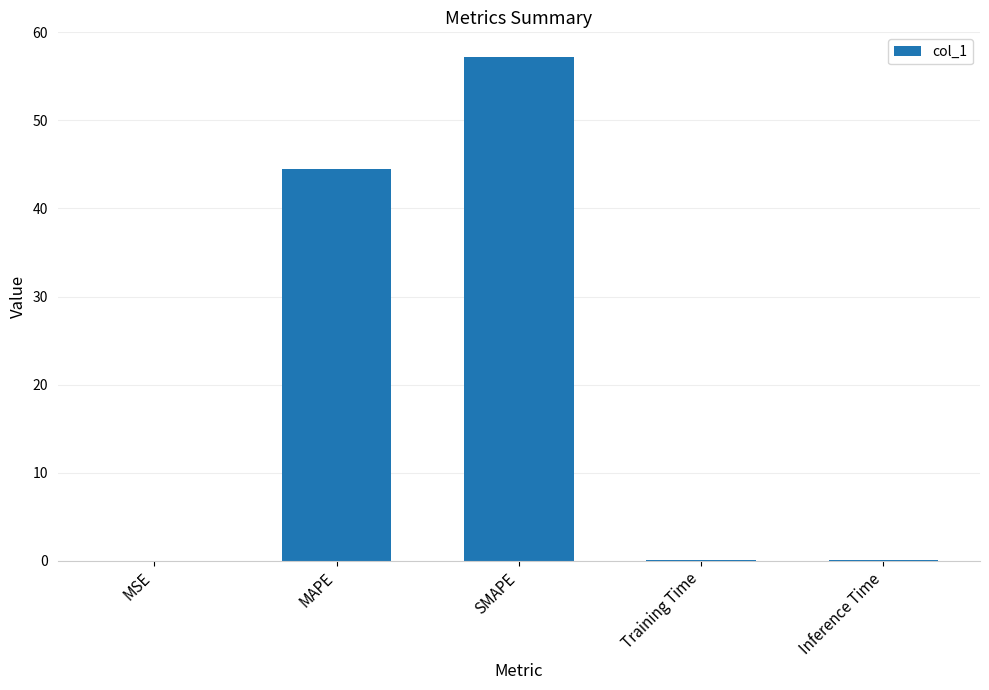

Which category has the highest value across all series?

SMAPE